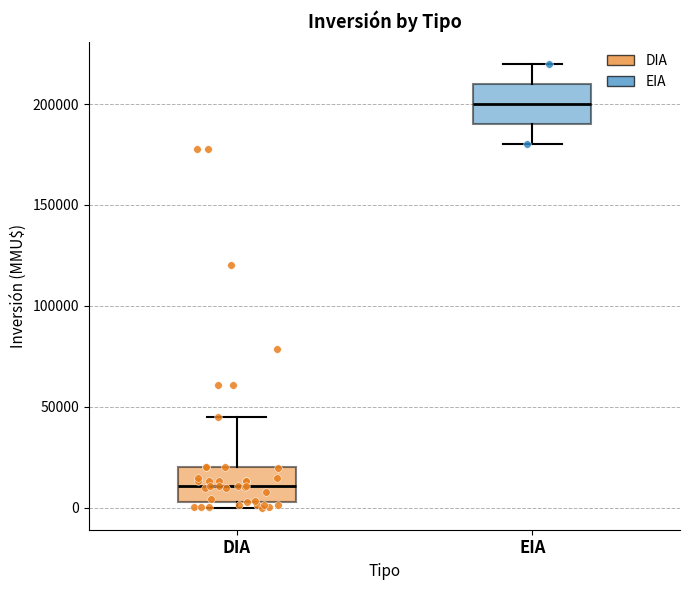

Where is the lower edge of the box for DIA on the y-axis? The values are not printed on the chart, so give them approximately, as read against the axis.

5000